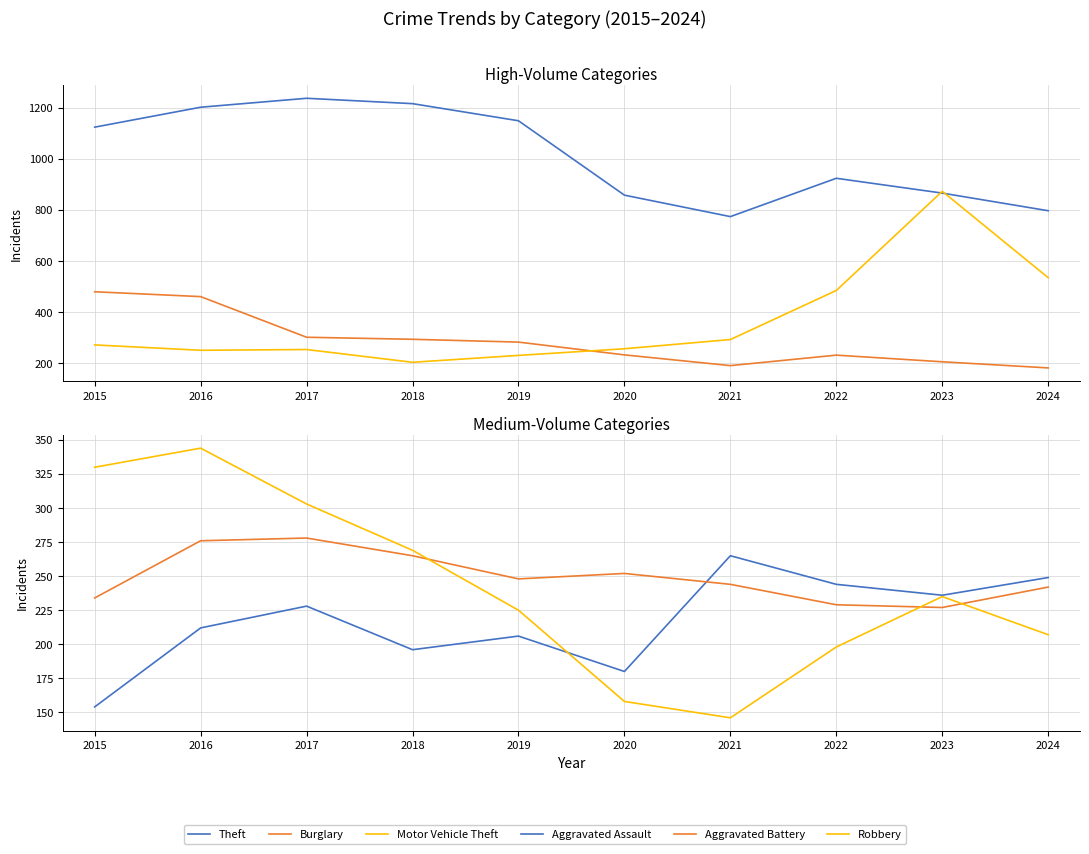

At 2019, list the series in order from smallest to largest.

Aggravated Assault, Robbery, Motor Vehicle Theft, Aggravated Battery, Burglary, Theft